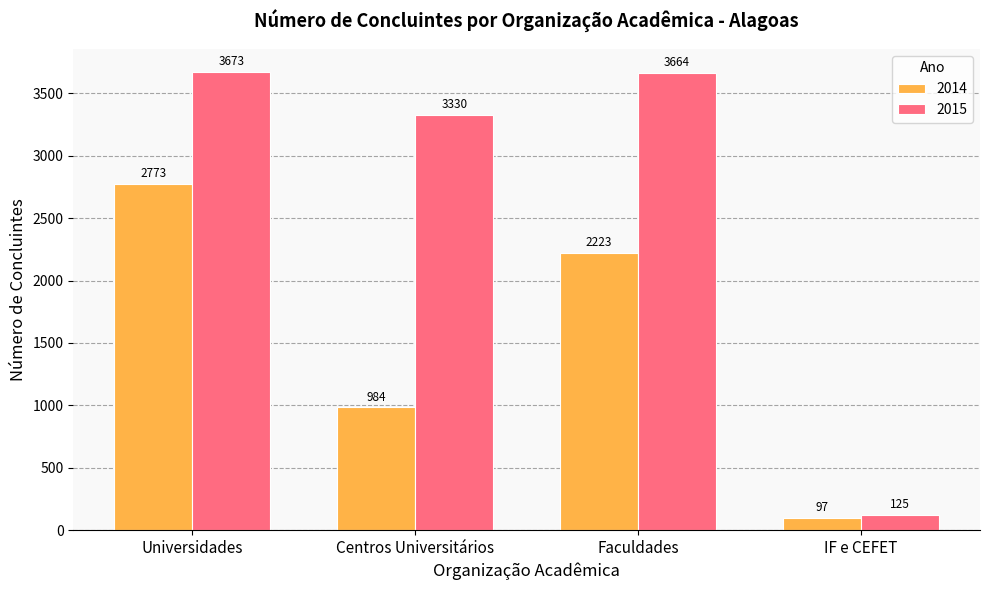

Is it true that 2015 equals 6268 at Faculdades?

False